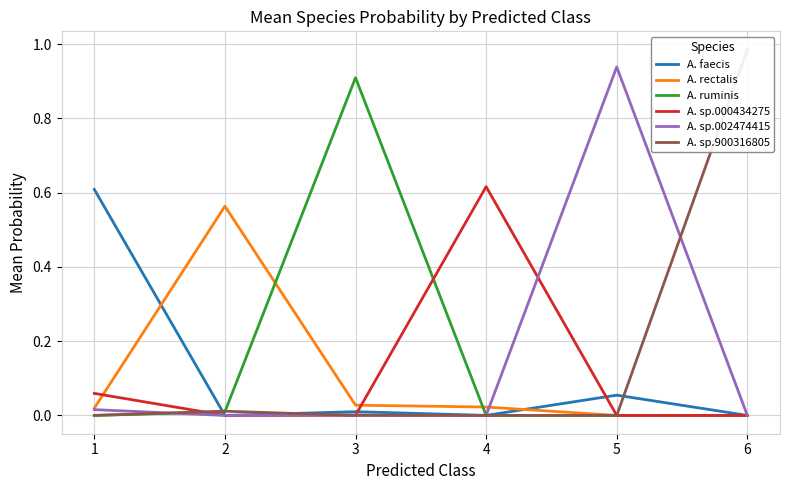

What is the difference between the highest and lowest values at 1?

0.6